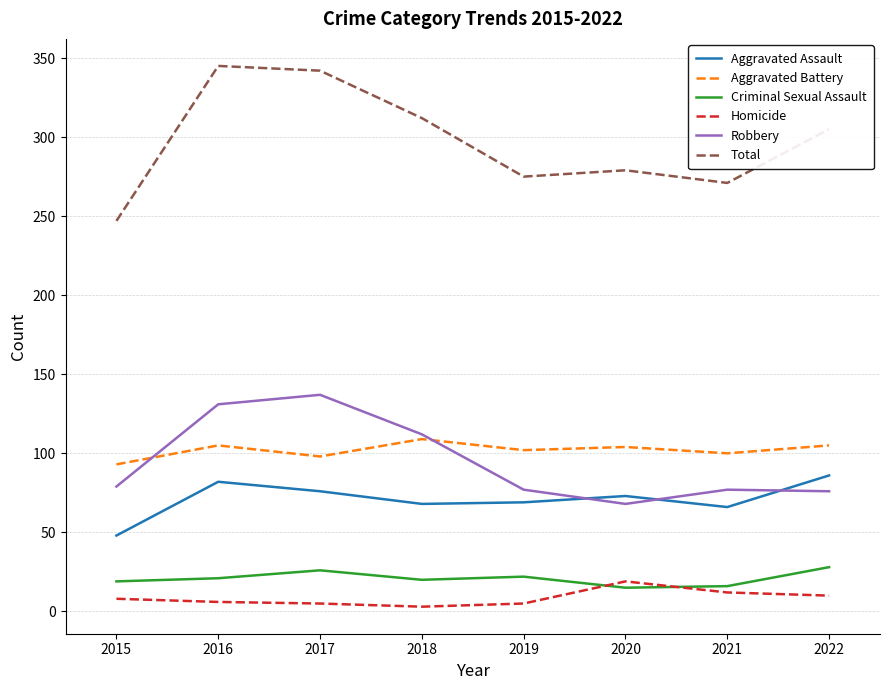

Is the value of Total at 2015 greater than the value of Aggravated Battery at 2016?

Yes